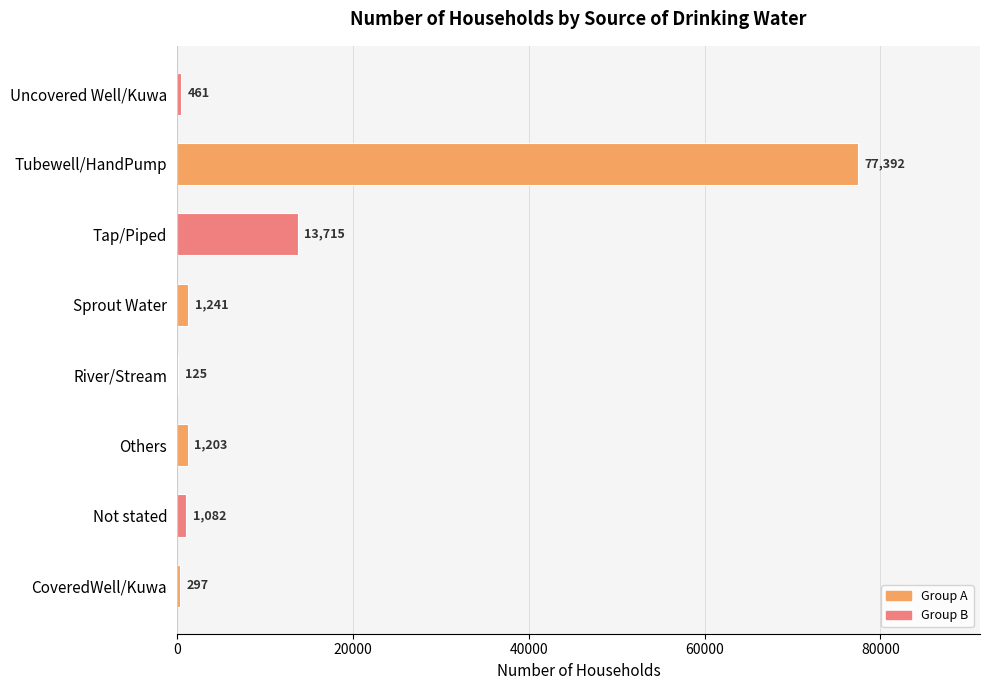

Which category has the highest value across all series?

Tubewell/HandPump